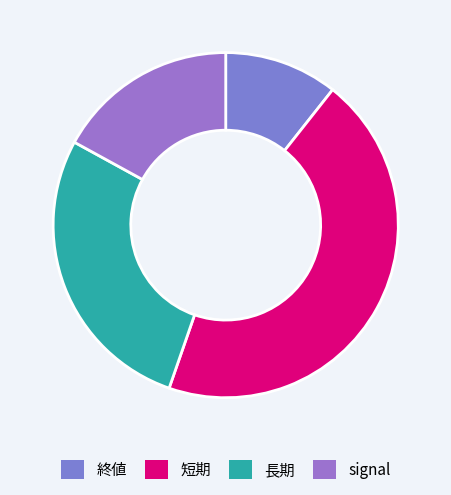

How many slices are in this pie chart?

4